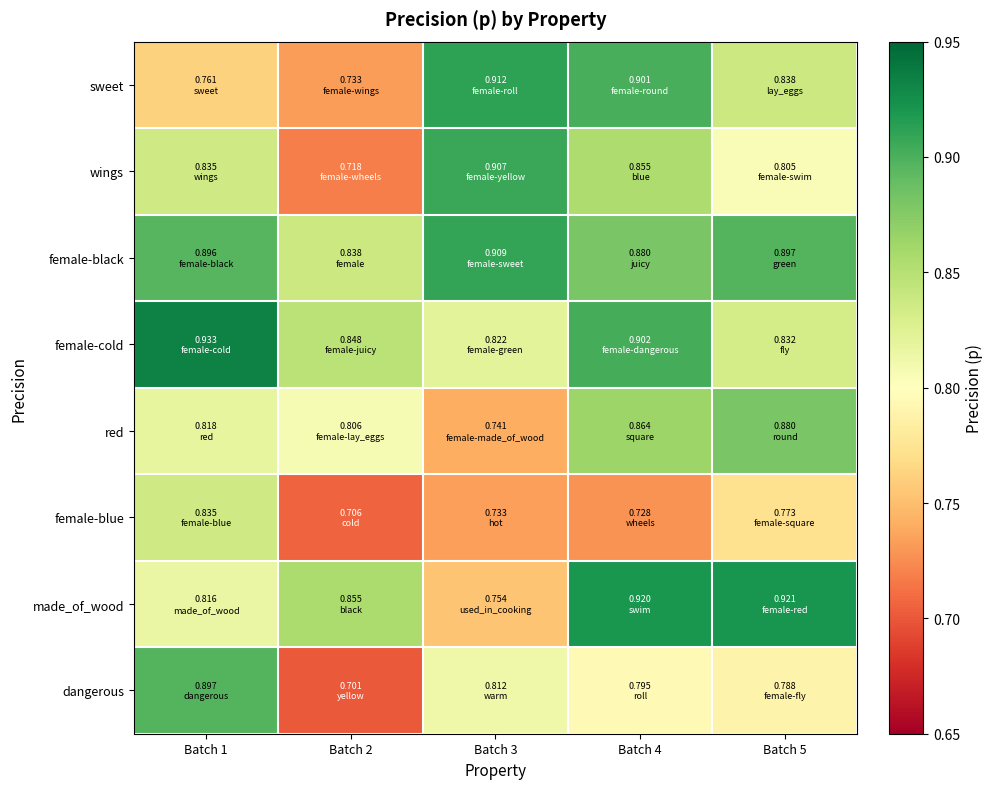

What is the difference between the highest and lowest values at Batch 4?

0.2